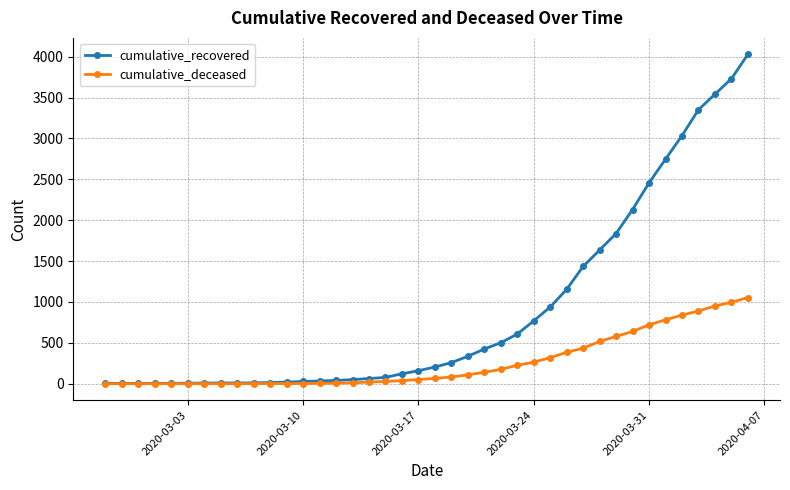

List the series in order of their peak value, lowest first.

cumulative_deceased, cumulative_recovered